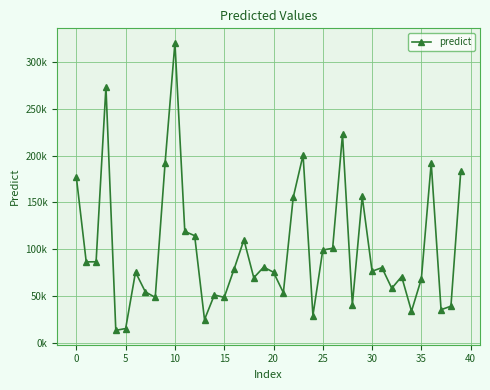

Does the chart have visible grid lines?

Yes